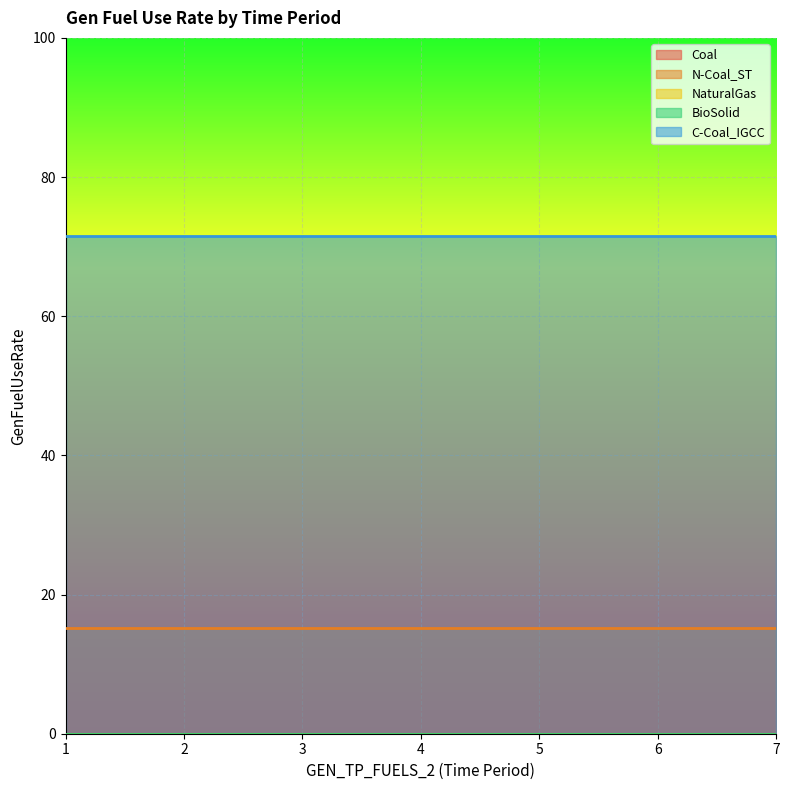

Between 2 and 3, which series saw the biggest shift?

Coal